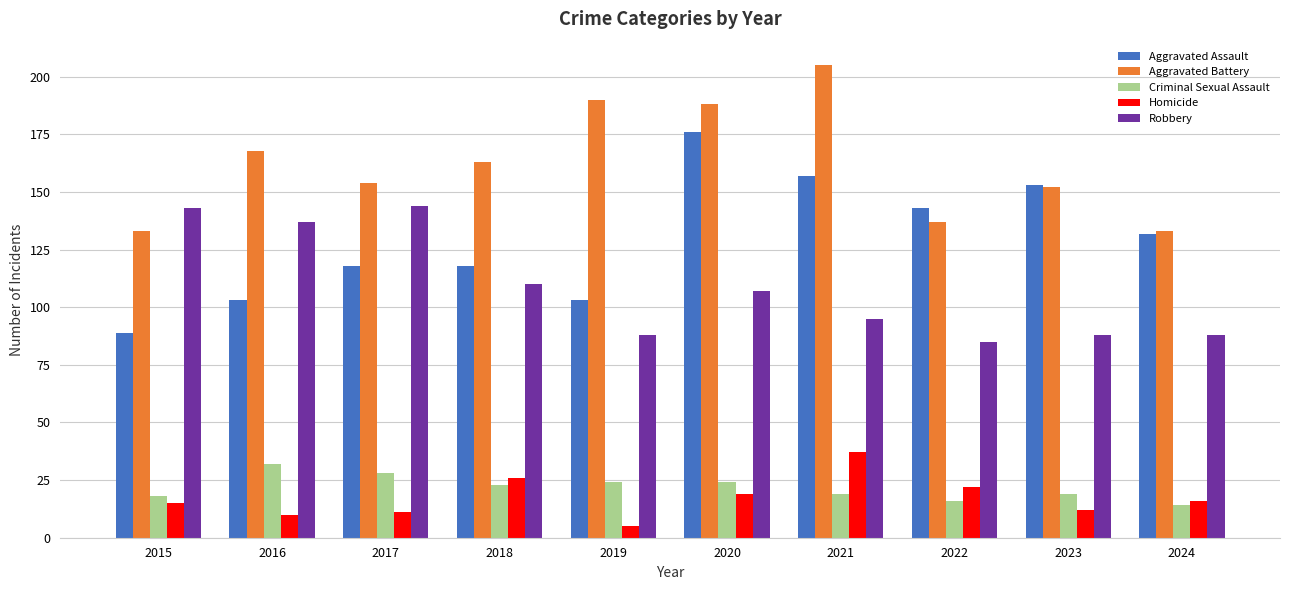

Reading right to left, transcribe all the data shown in this chart.

Aggravated Assault: 2024=132	2023=153	2022=143	2021=157	2020=176	2019=103	2018=118	2017=118	2016=103	2015=89
Aggravated Battery: 2024=133	2023=152	2022=137	2021=205	2020=188	2019=190	2018=163	2017=154	2016=168	2015=133
Criminal Sexual Assault: 2024=14	2023=19	2022=16	2021=19	2020=24	2019=24	2018=23	2017=28	2016=32	2015=18
Homicide: 2024=16	2023=12	2022=22	2021=37	2020=19	2019=5	2018=26	2017=11	2016=10	2015=15
Robbery: 2024=88	2023=88	2022=85	2021=95	2020=107	2019=88	2018=110	2017=144	2016=137	2015=143